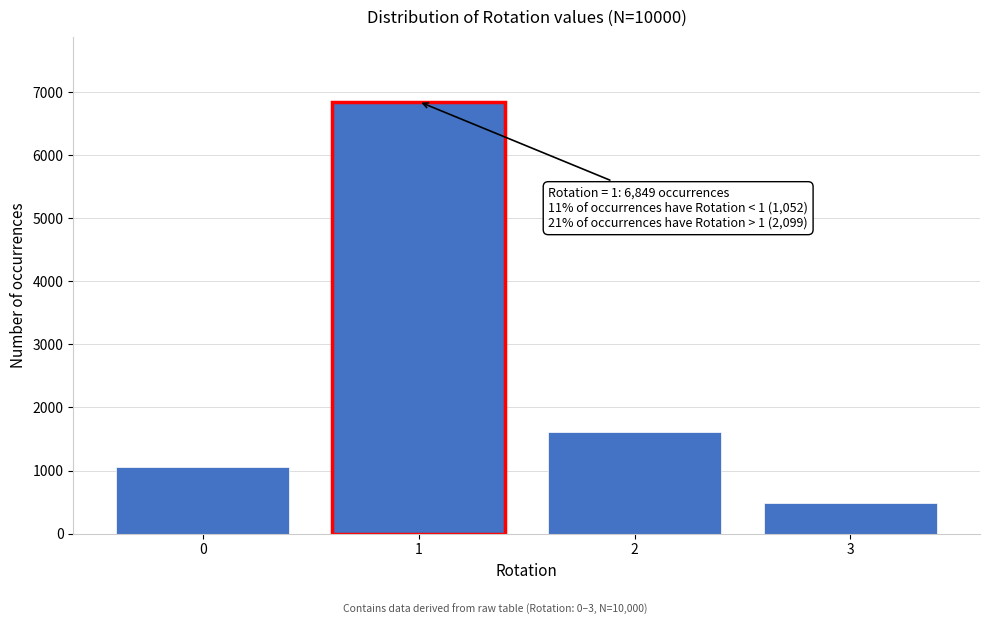

Reading left to right, list all the values displayed in this chart.

1052	6849	1618	481